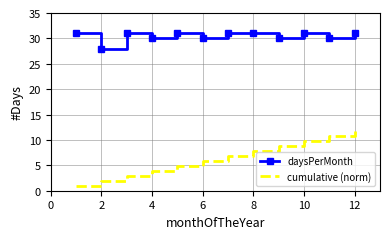

Which series has the largest range (max minus min)?

cumulative (norm)